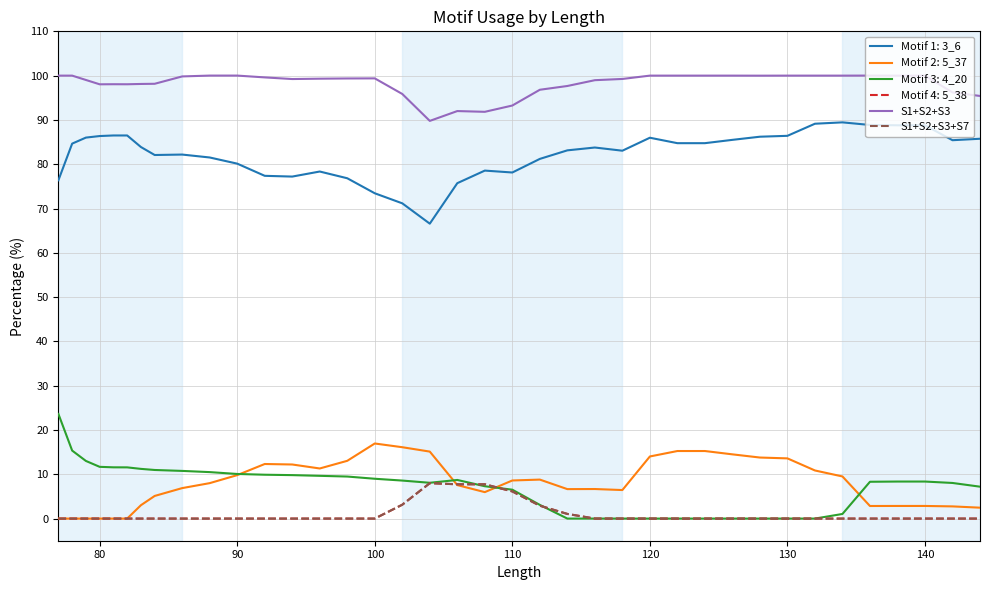

Does the chart display data point markers on the line(s)?

No